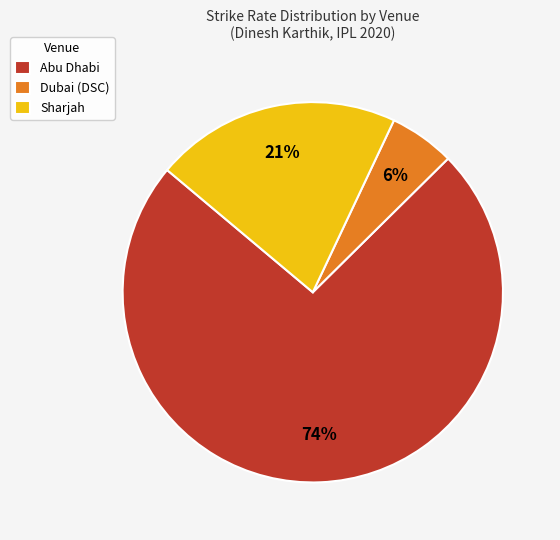

What percentage is the Dubai (DSC) slice, to the nearest percent?

6%